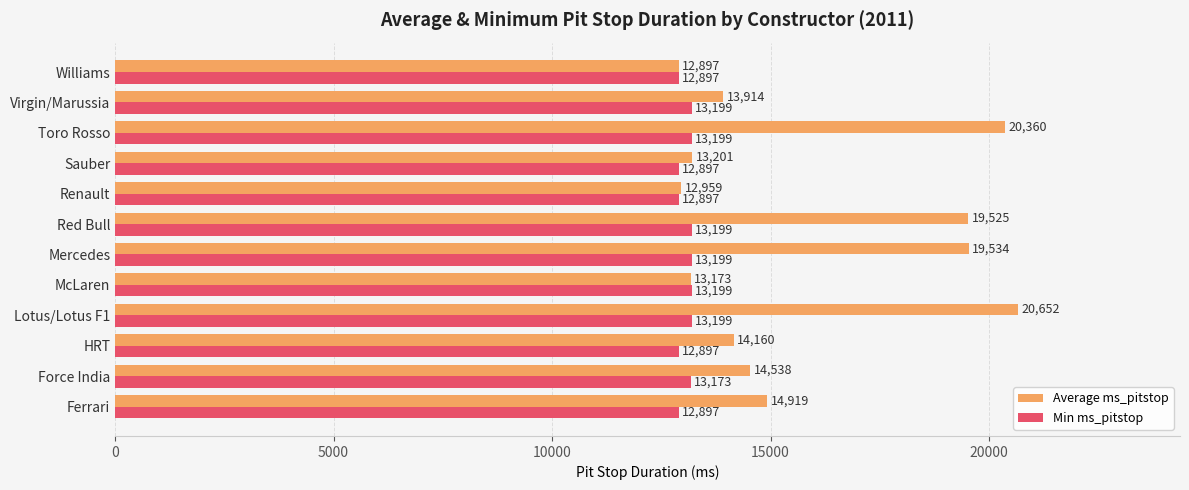

What is the sum of the Average ms_pitstop values at Force India and McLaren?

27711